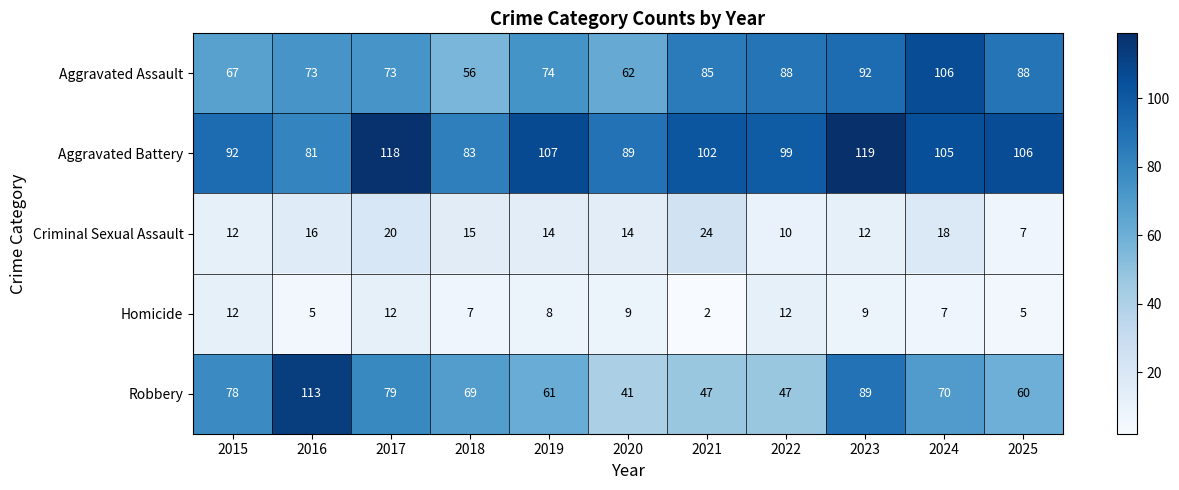

Which series has the largest total across all categories?

Aggravated Battery